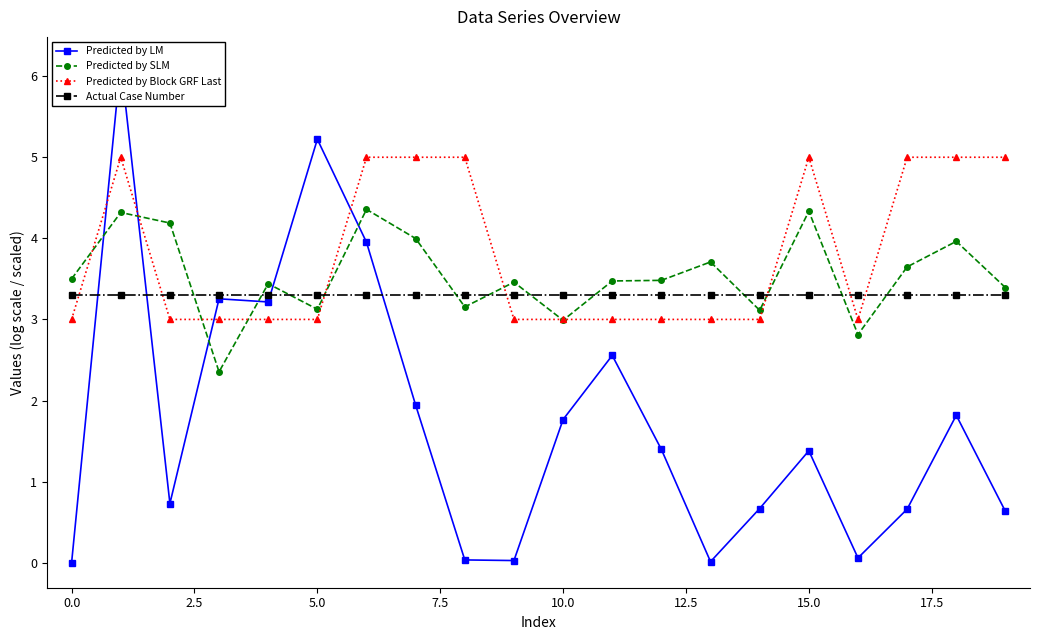

True or false: Predicted by Block GRF Last has more than 0 interior local peaks.

True